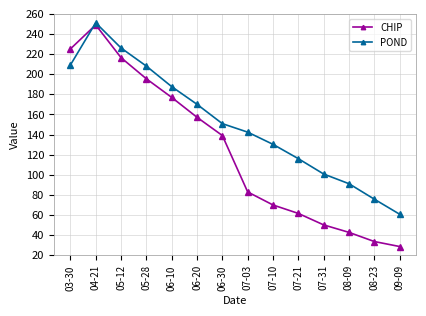

Reading left to right, list all the values displayed in this chart.

CHIP: 03-30=225.1	04-21=249.1	05-12=216.5	05-28=195.5	06-10=177.0	06-20=157.2	06-30=139.1	07-03=83.0	07-10=70.1	07-21=61.7	07-31=50.3	08-09=42.8	08-23=33.7	09-09=28.8
POND: 03-30=209.1	04-21=251.2	05-12=226.1	05-28=208.1	06-10=187.7	06-20=170.1	06-30=150.9	07-03=142.5	07-10=130.3	07-21=116.1	07-31=100.8	08-09=91.2	08-23=75.8	09-09=60.9